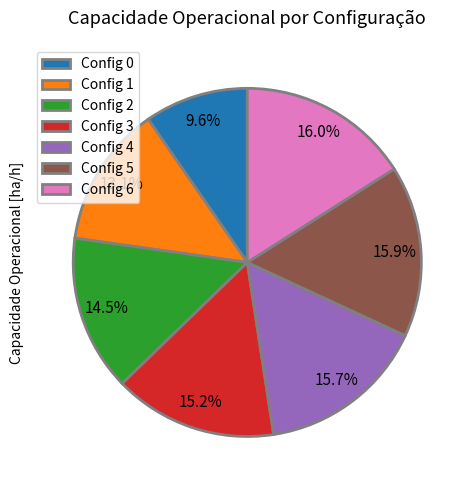

Is there a majority slice in this chart?

No